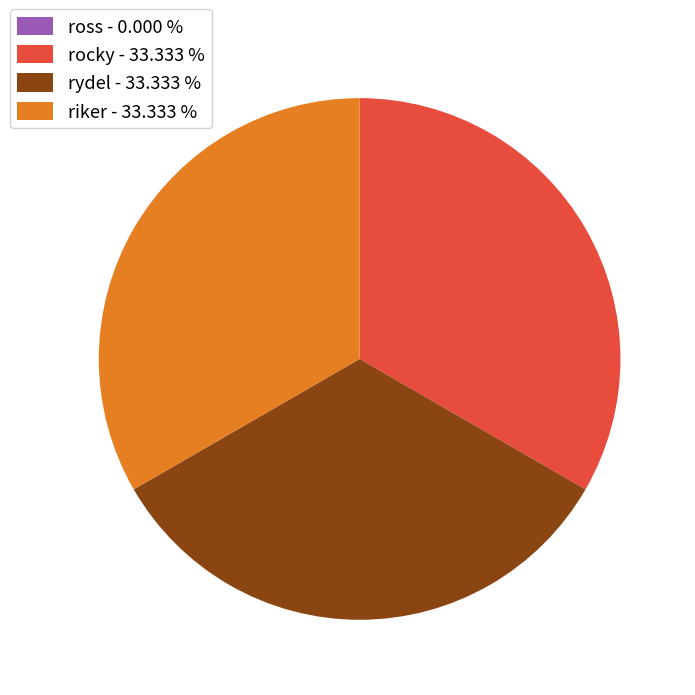

Approximately how many times larger is the value at rocky - 33.333 % compared to riker - 33.333 %?

1.0